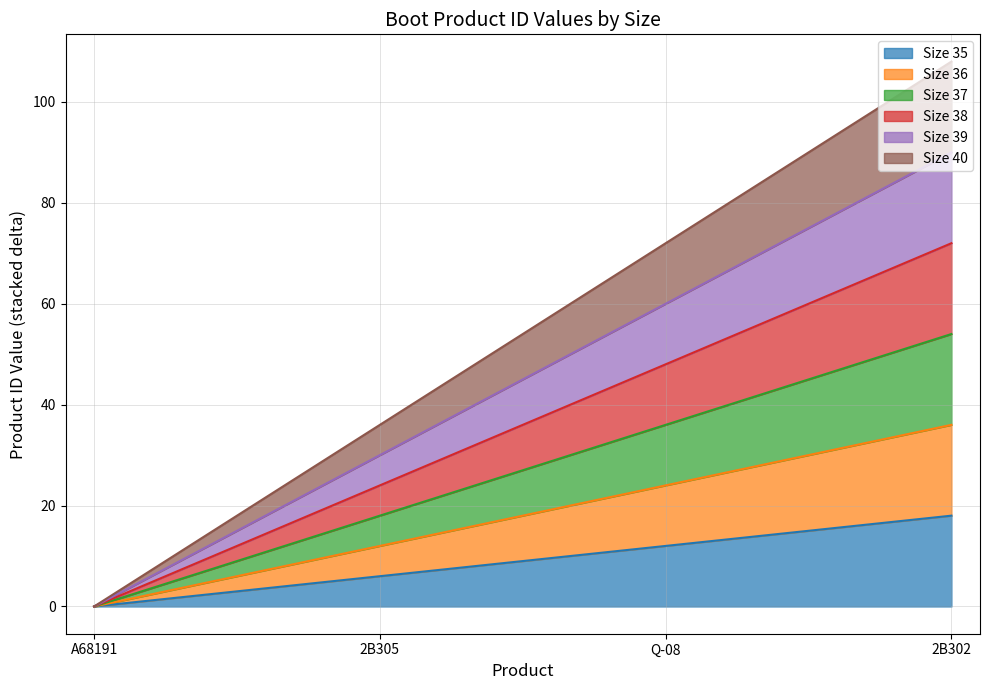

At which category is the sum across all series the highest?

2B302